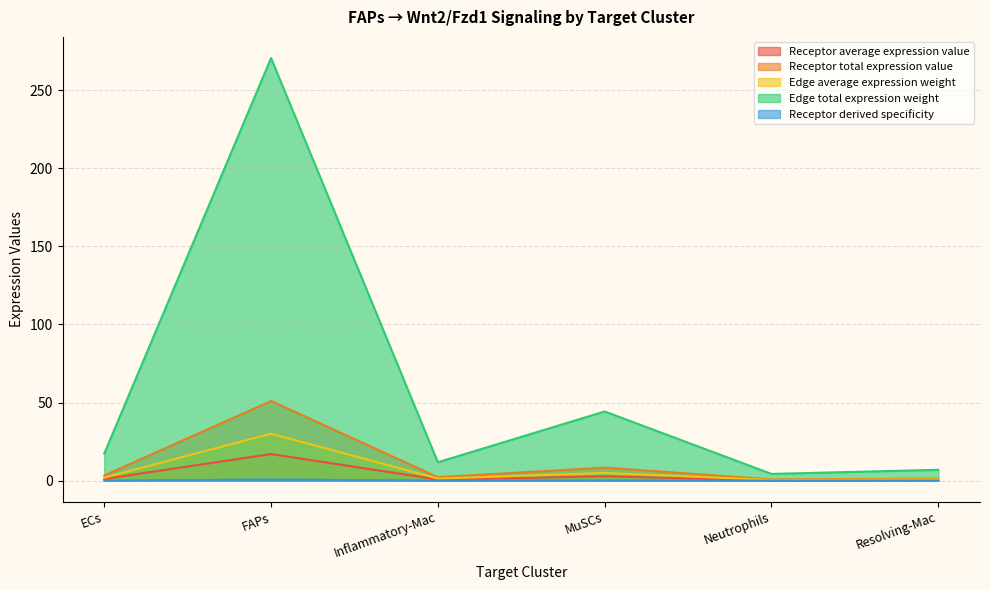

What is the sum of the Receptor total expression value values at Inflammatory-Mac and ECs?

5.5